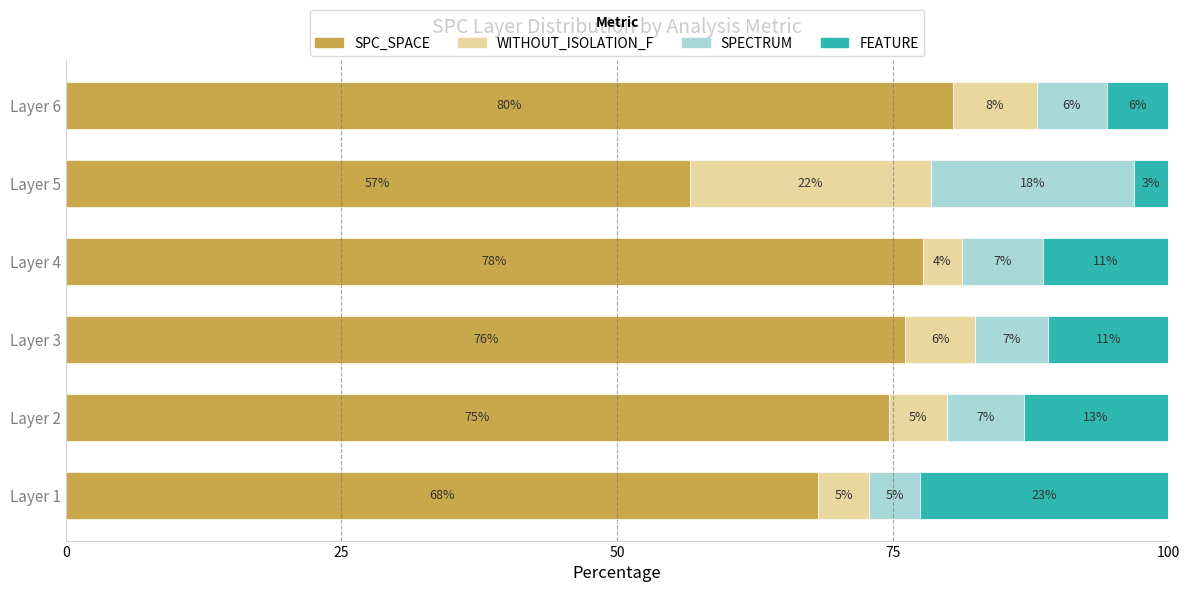

What are all the series names shown in the legend?

SPC_SPACE, WITHOUT_ISOLATION_F, SPECTRUM, FEATURE